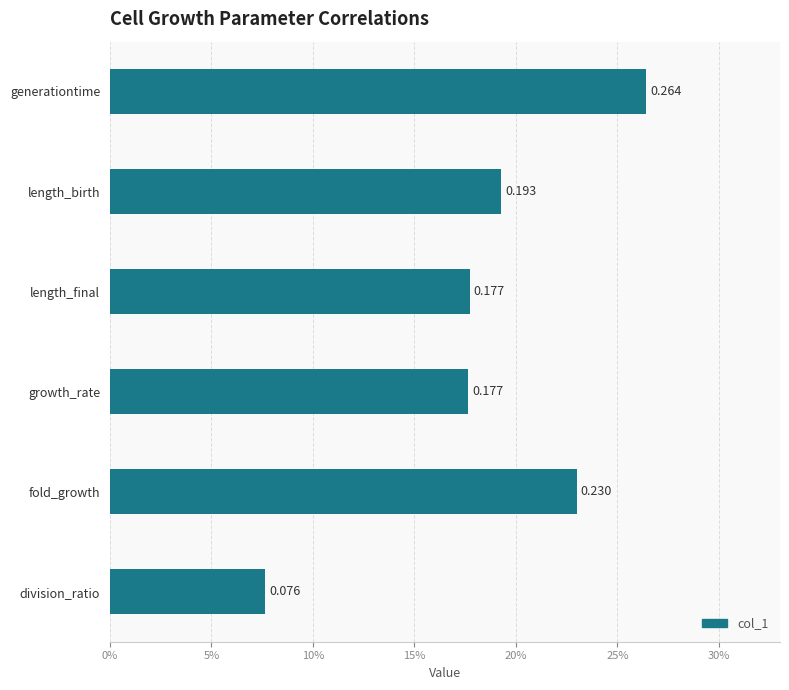

Are the bars horizontal?

Yes